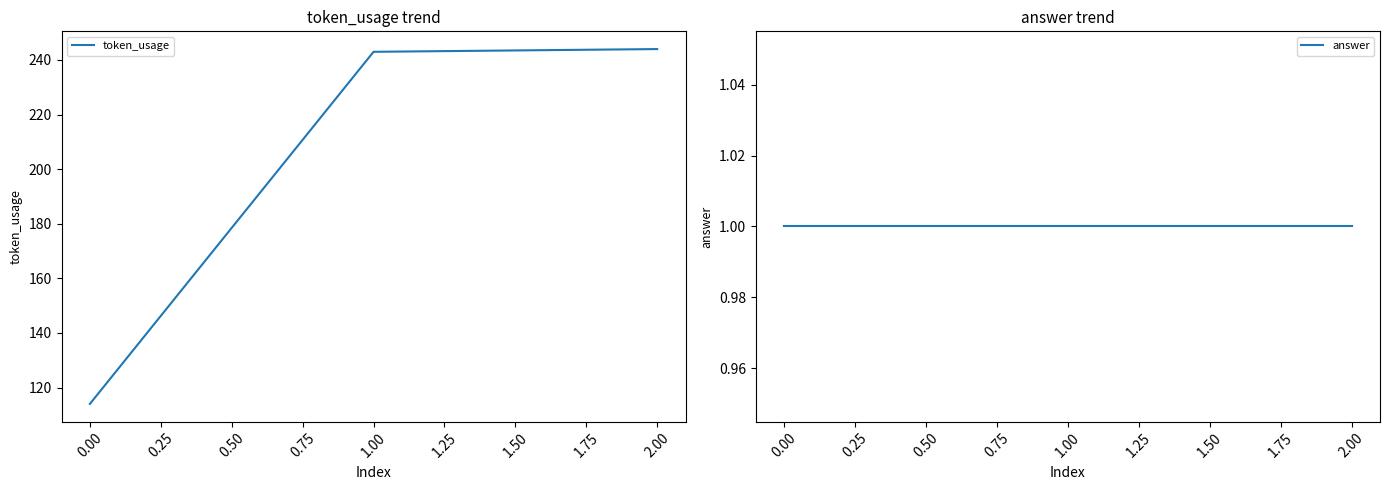

Which series has the widest spread of values?

token_usage